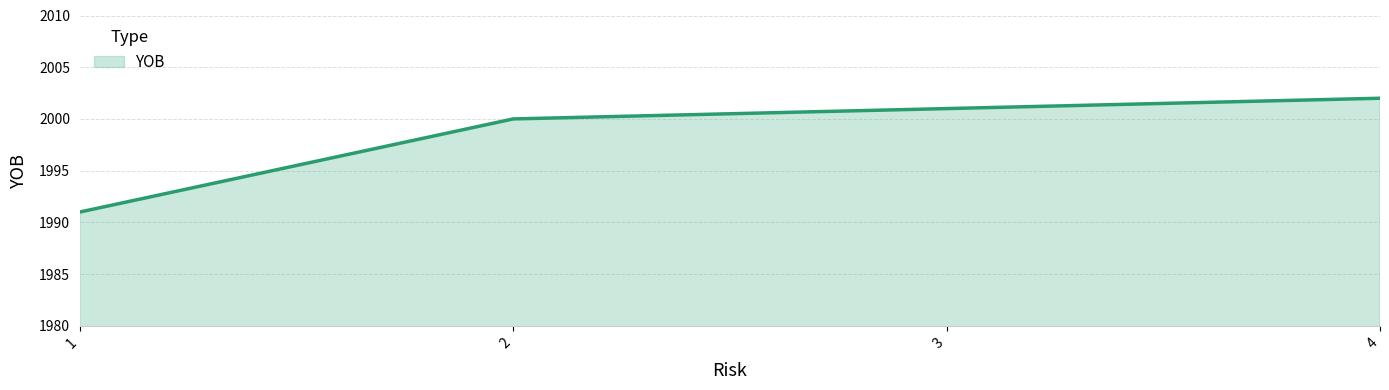

Is it true that the value at 1 is 1991?

True